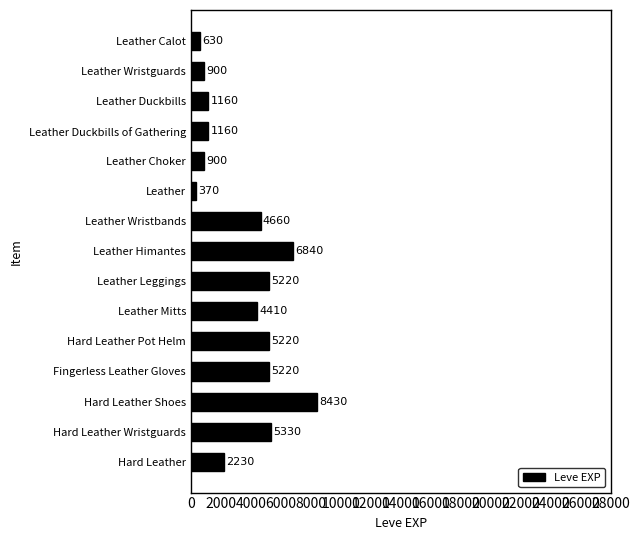

Reading top to bottom, transcribe all the data shown in this chart.

Leather Calot=630	Leather Wristguards=900	Leather Duckbills=1160	Leather Duckbills of Gathering=1160	Leather Choker=900	Leather=370	Leather Wristbands=4660	Leather Himantes=6840	Leather Leggings=5220	Leather Mitts=4410	Hard Leather Pot Helm=5220	Fingerless Leather Gloves=5220	Hard Leather Shoes=8430	Hard Leather Wristguards=5330	Hard Leather=2230